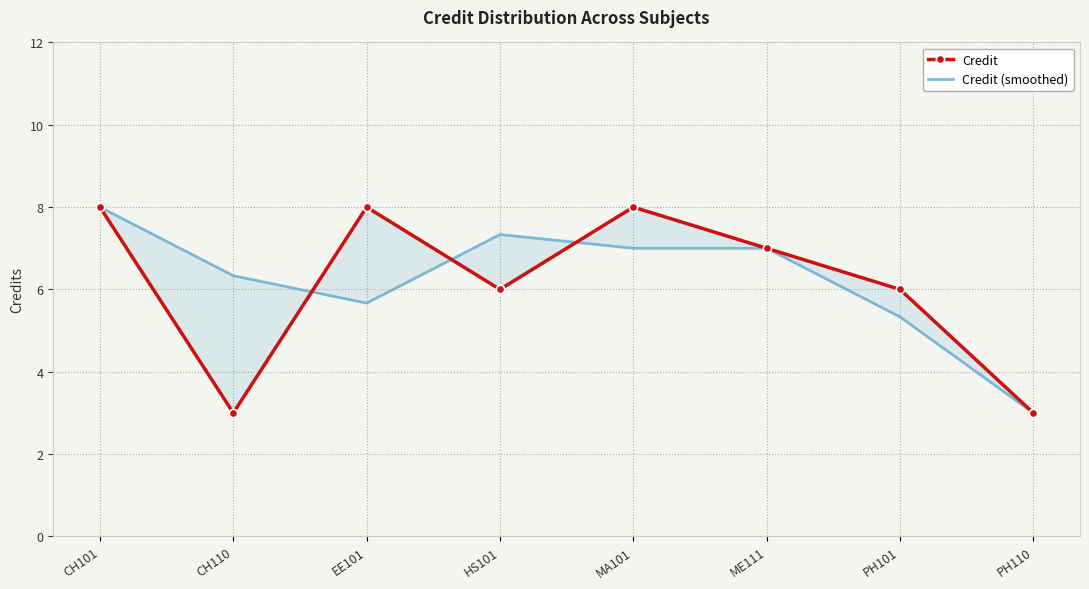

Between which two adjacent categories do Credit (smoothed) and Credit first intersect?

CH110 and EE101